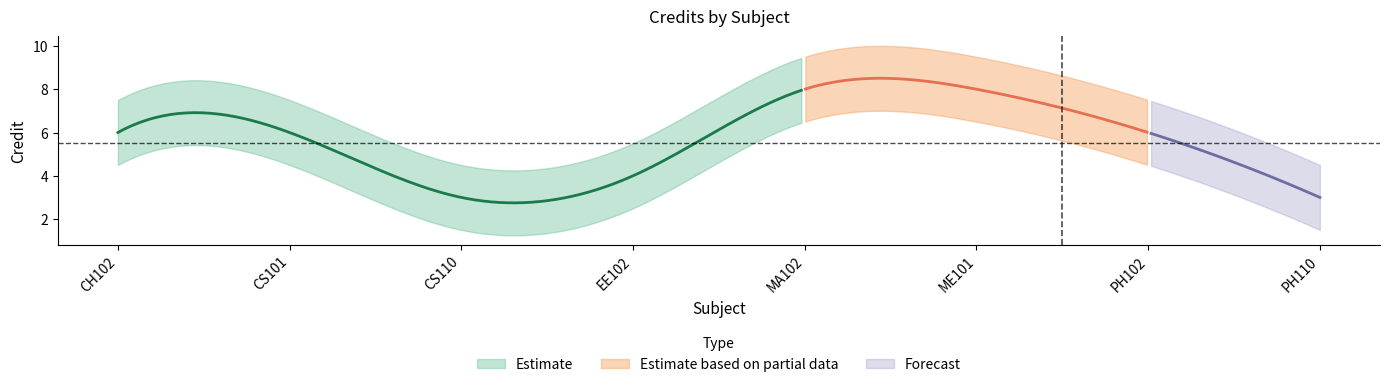

Rank the categories by value from highest to lowest.

MA102, ME101, CH102, CS101, PH102, EE102, CS110, PH110